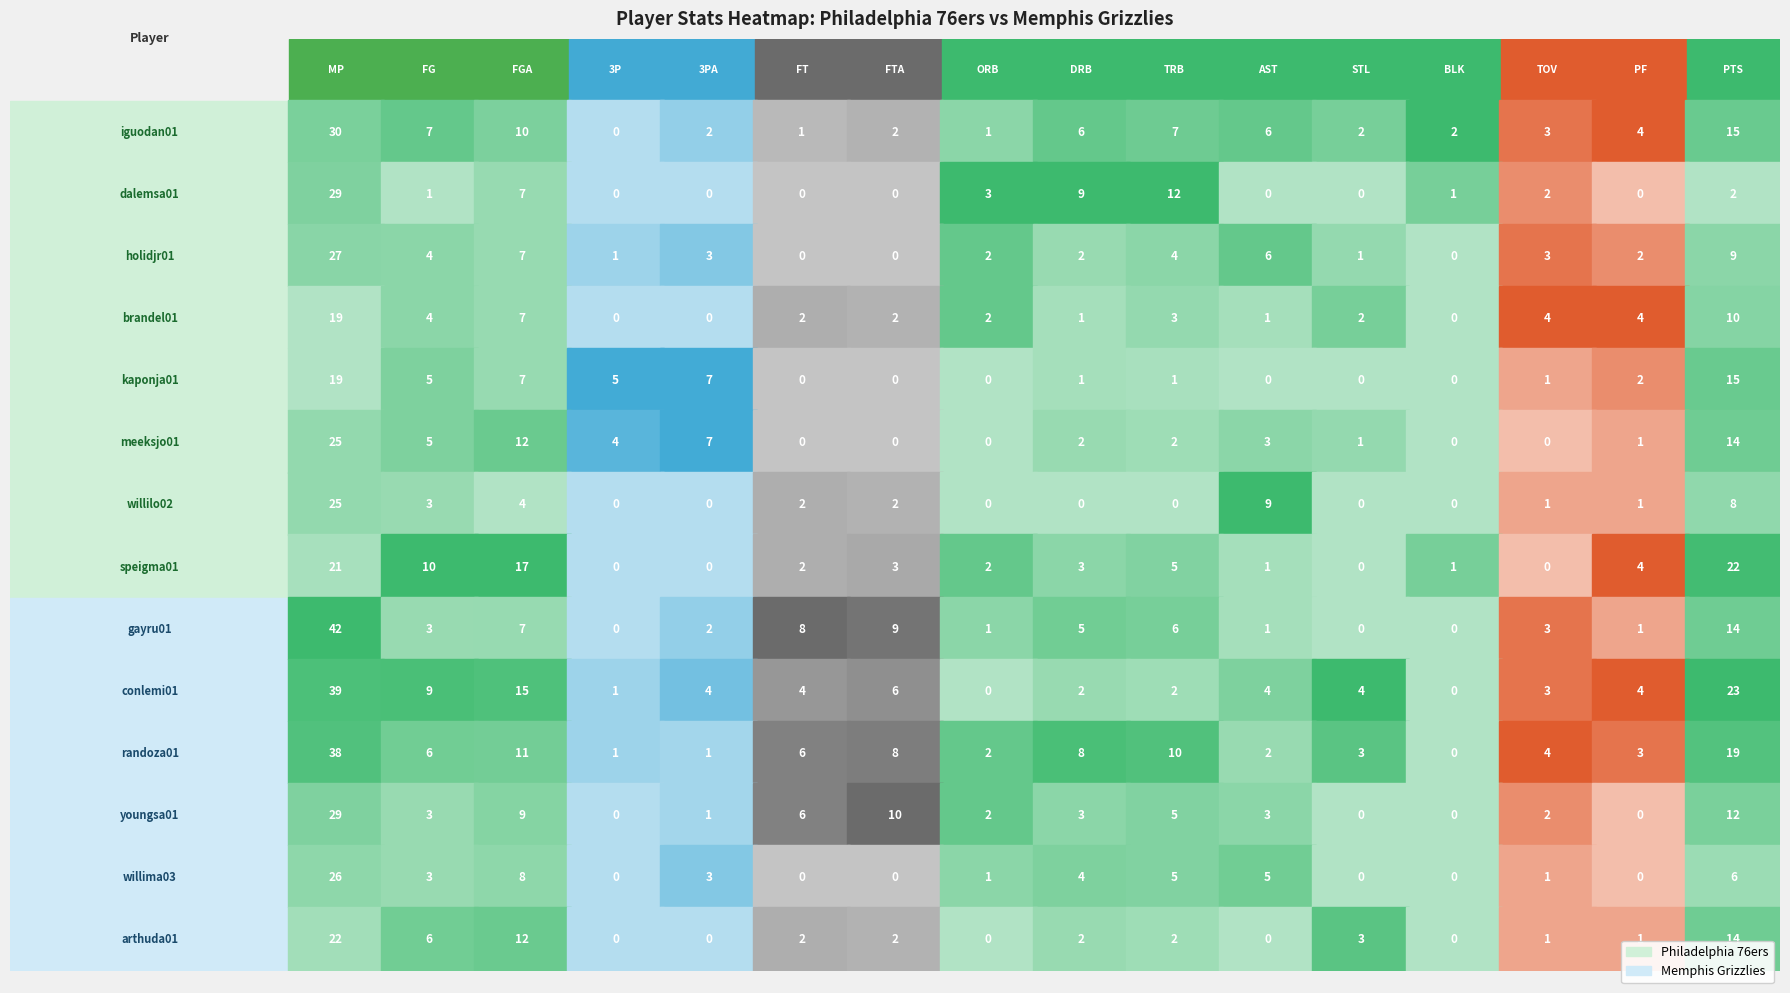

What is the sum of all holidjr01 values?

71